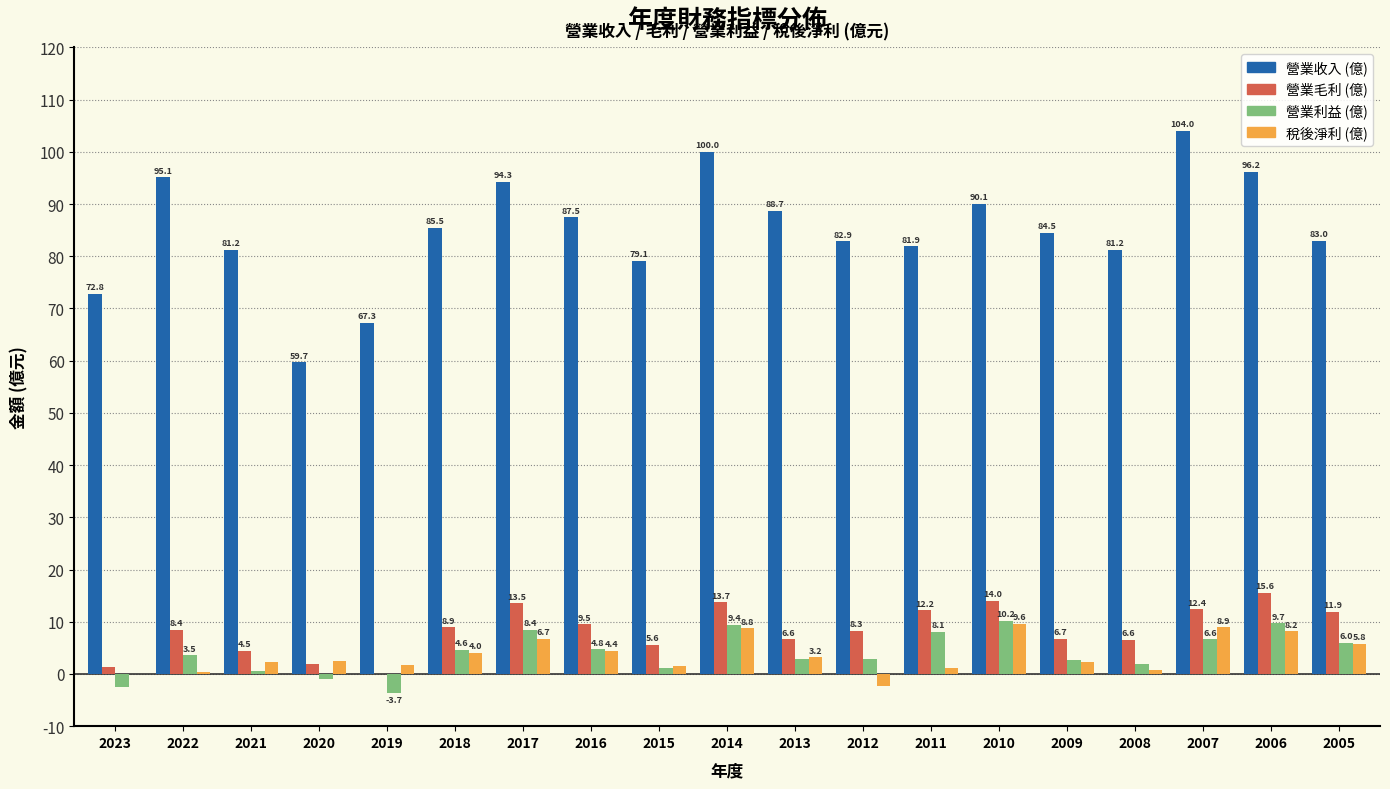

What is the highest value of the 營業利益 (億) series?

10.2